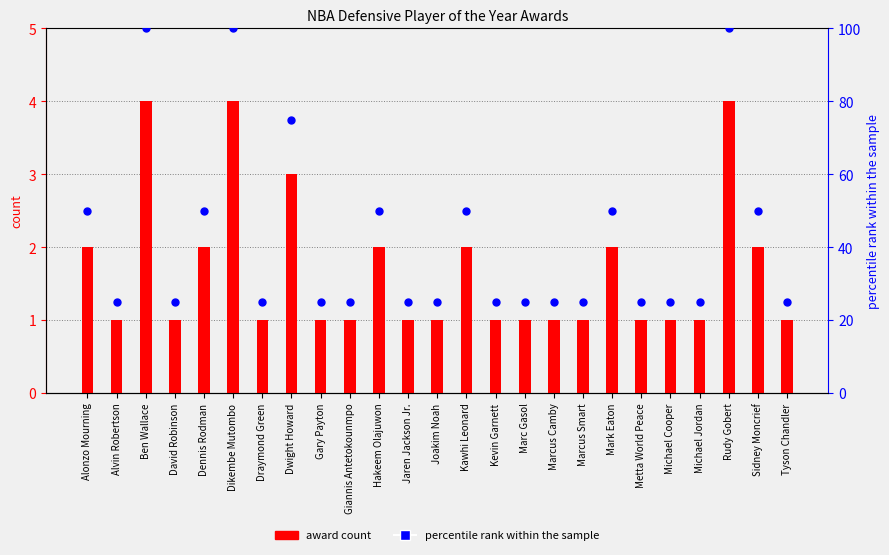

Which series has the largest Y range (max minus min)?

percentile rank within the sample